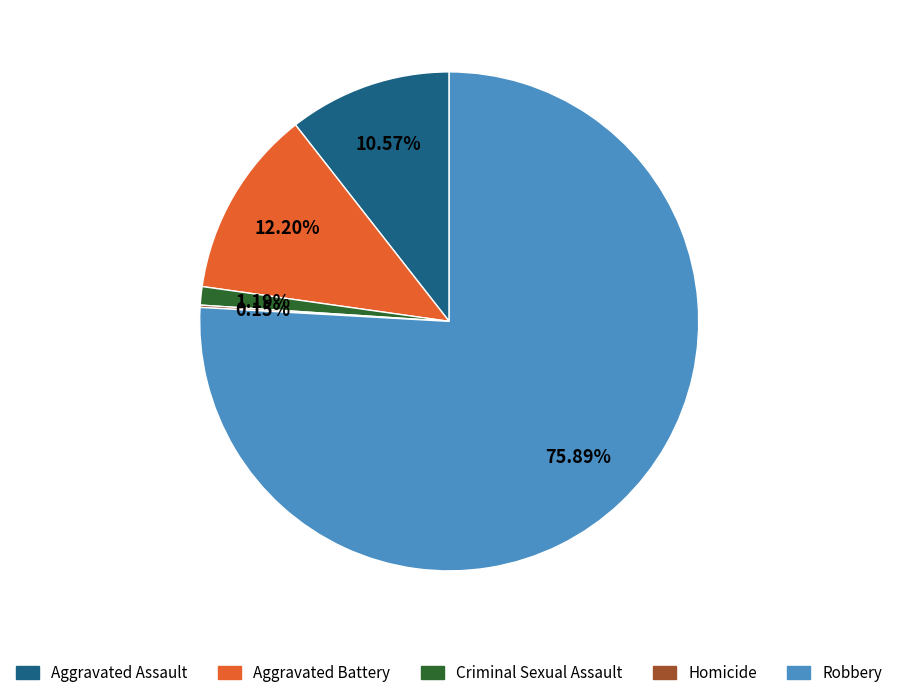

Do Aggravated Assault and Criminal Sexual Assault together represent more than half of the pie?

No